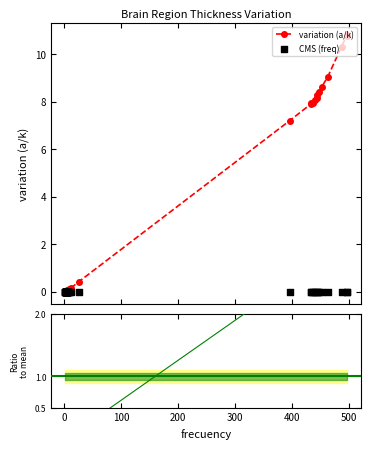

Which series contains the lowest Y value?

CMS (freq)